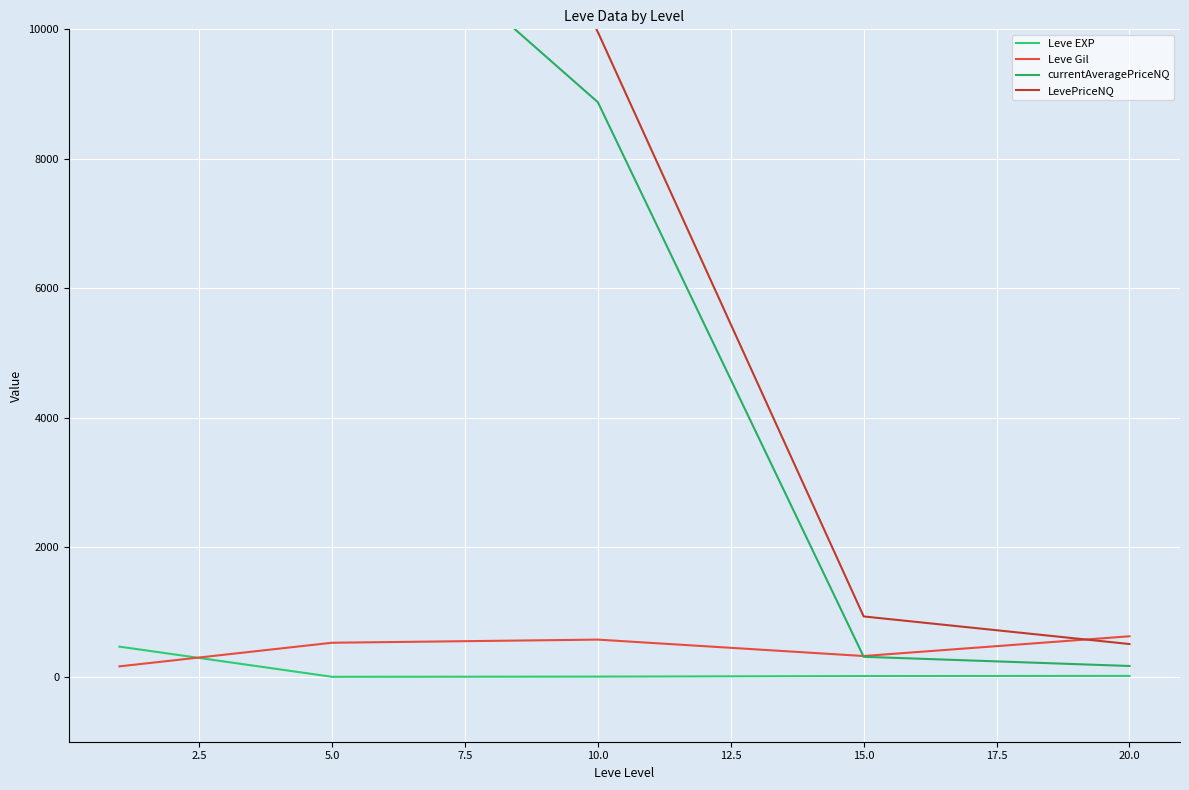

What is the sum of all Leve Gil values?

2220.2